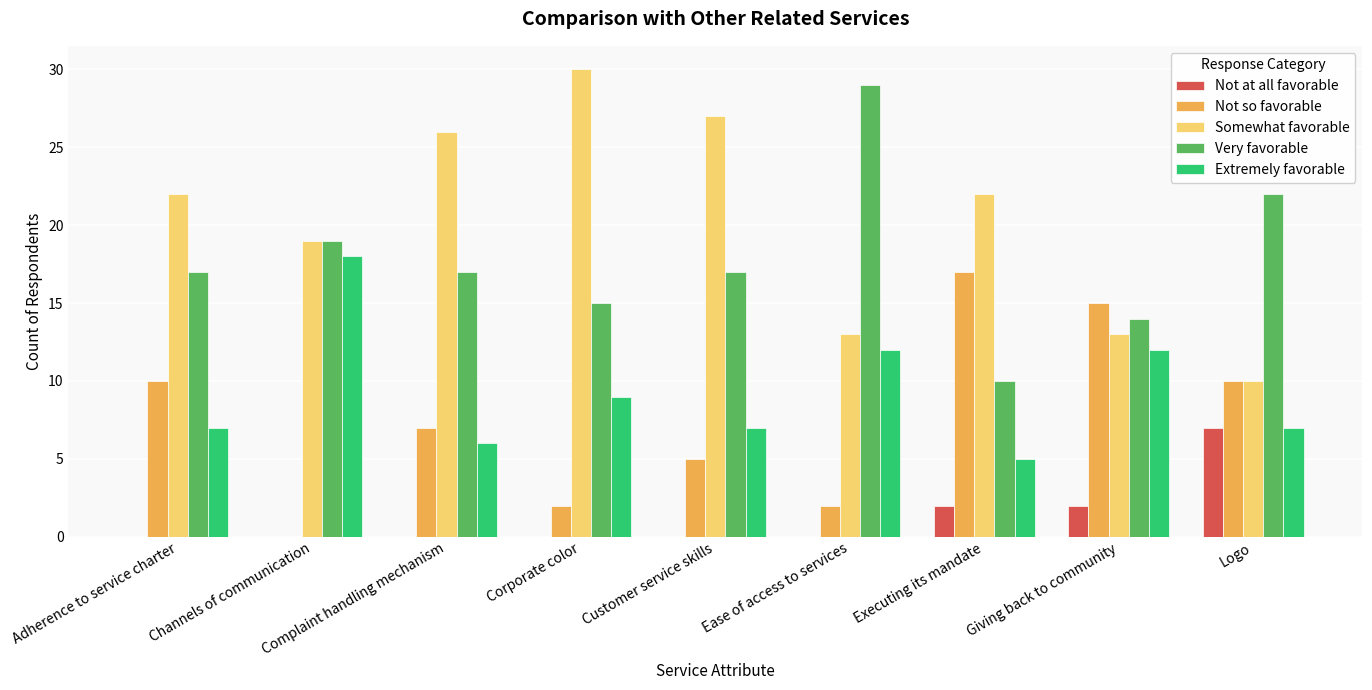

How many groups of bars are there?

9